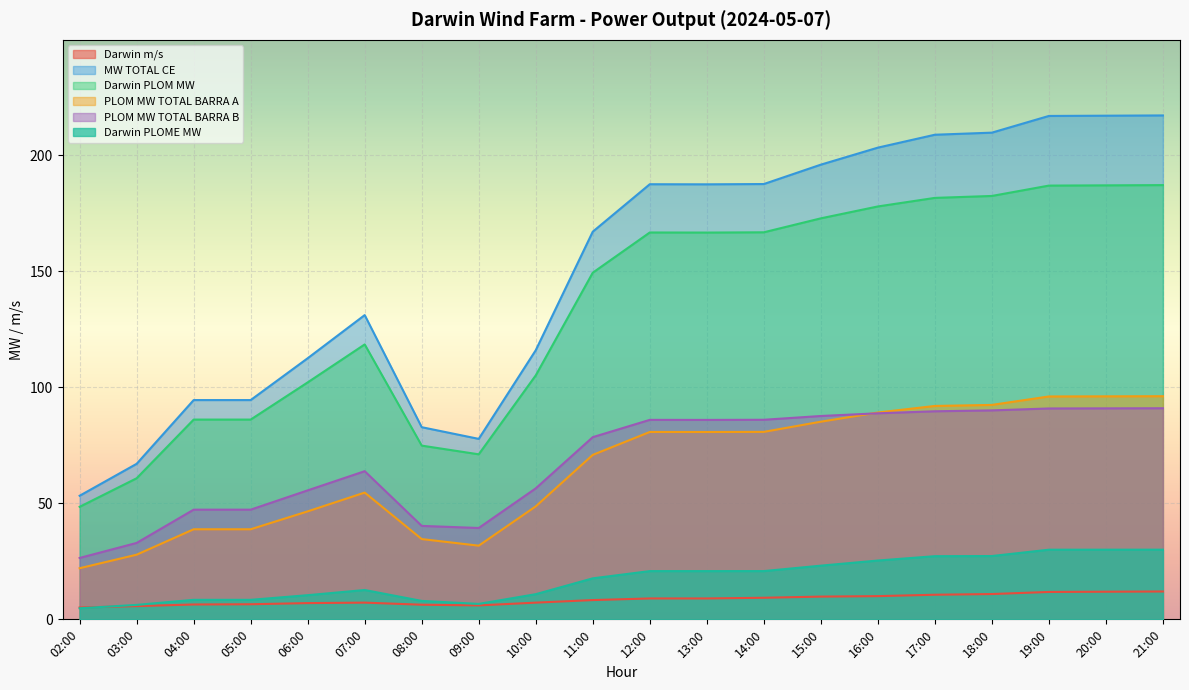

Is the value of PLOM MW TOTAL BARRA B at 18:00 greater than the value of Darwin PLOME MW at 13:00?

Yes